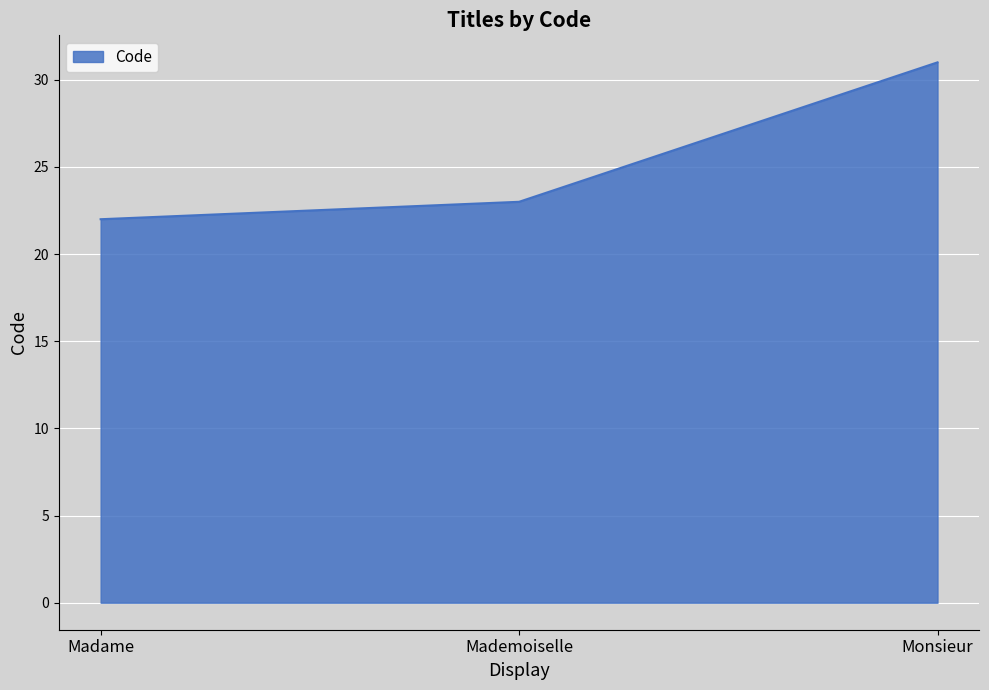

List the labels in order of value, smallest first.

Madame, Mademoiselle, Monsieur